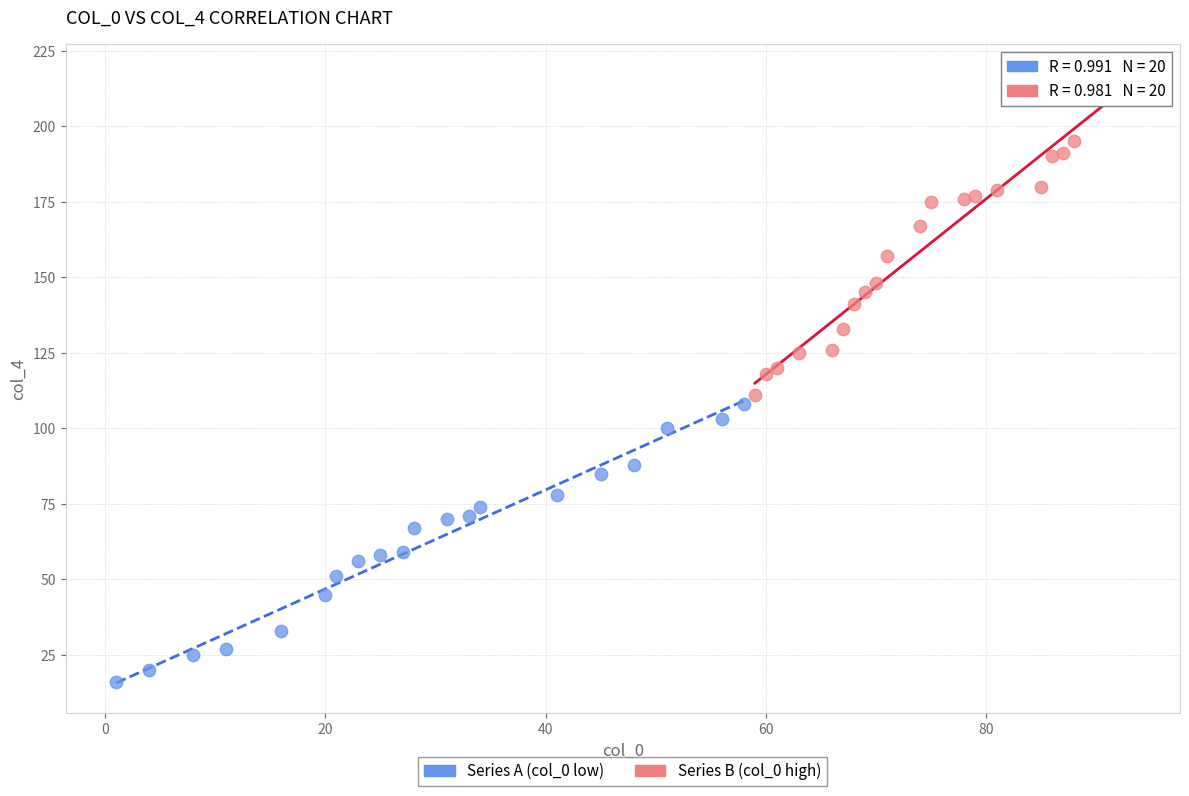

Which series contains the lowest Y value?

Series A (col_0 low)